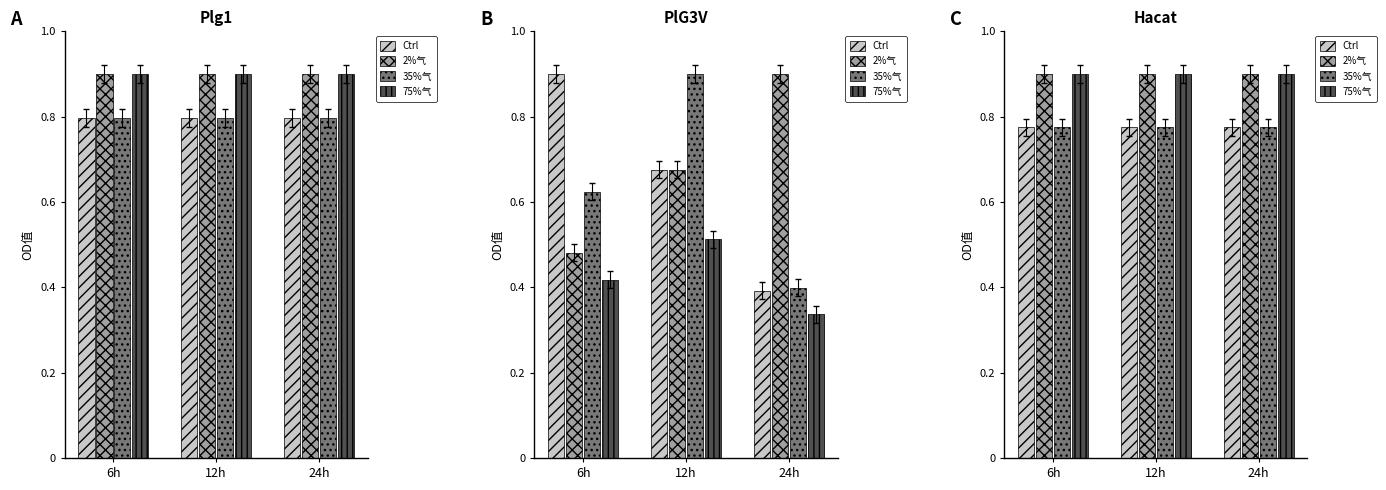

Rank the categories by 75%气 value from highest to lowest.

6h, 12h, 24h